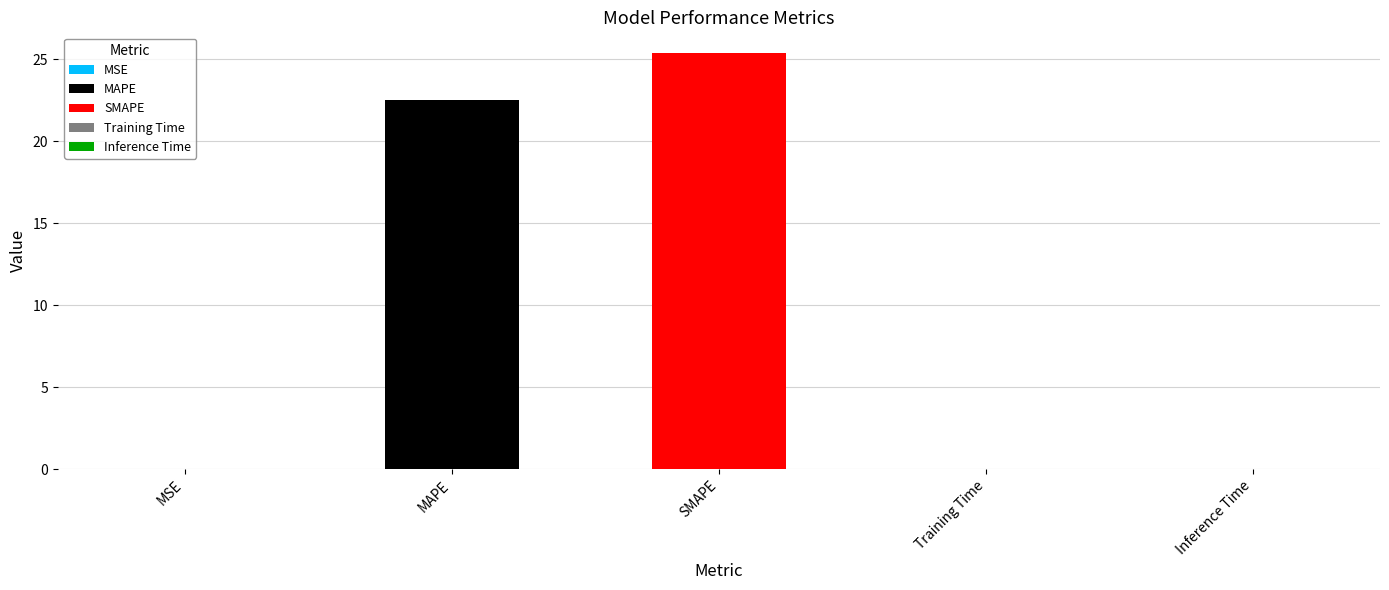

What is the value of the 2nd bar from the left?

22.5